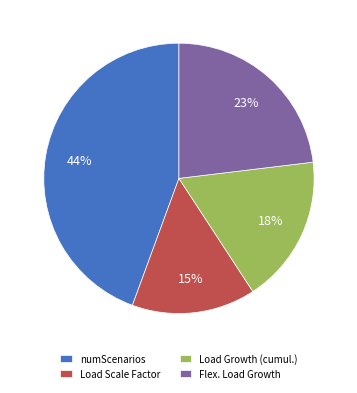

To the nearest percent, what portion does Load Scale Factor represent?

15%